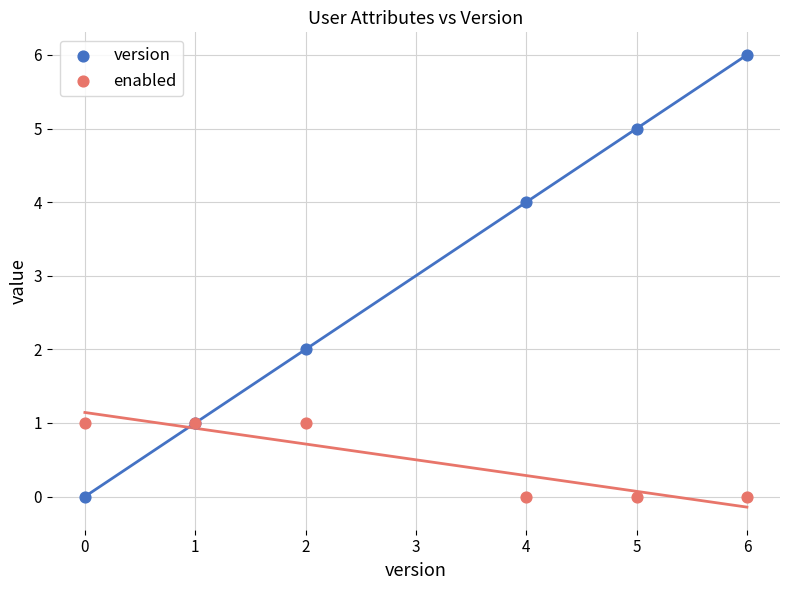

Which series reaches the maximum Y coordinate?

version